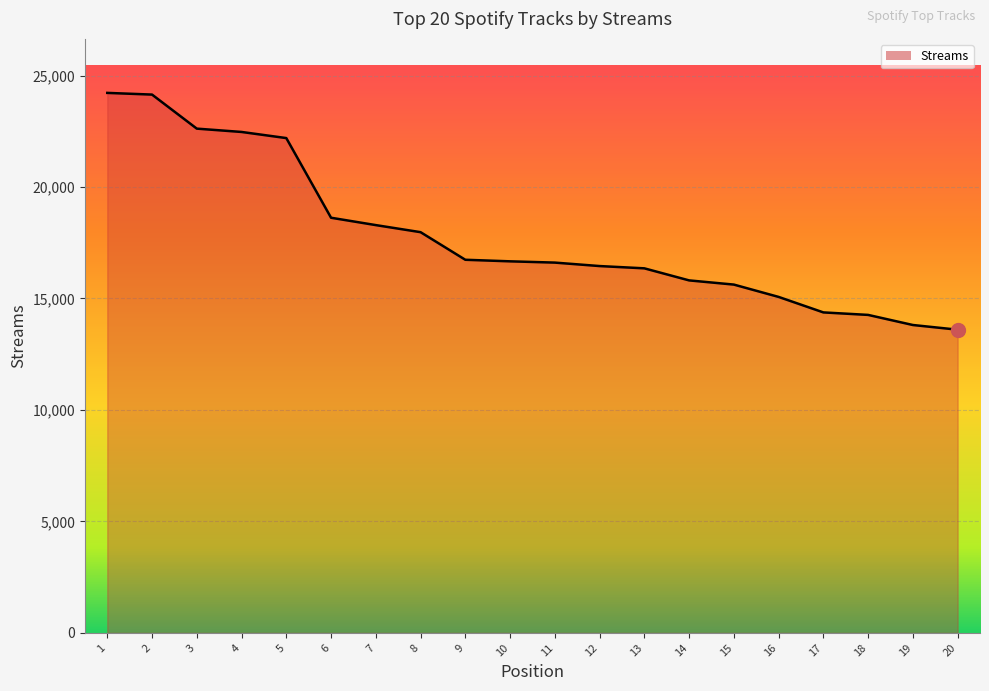

Does the chart display data point markers on the line(s)?

No